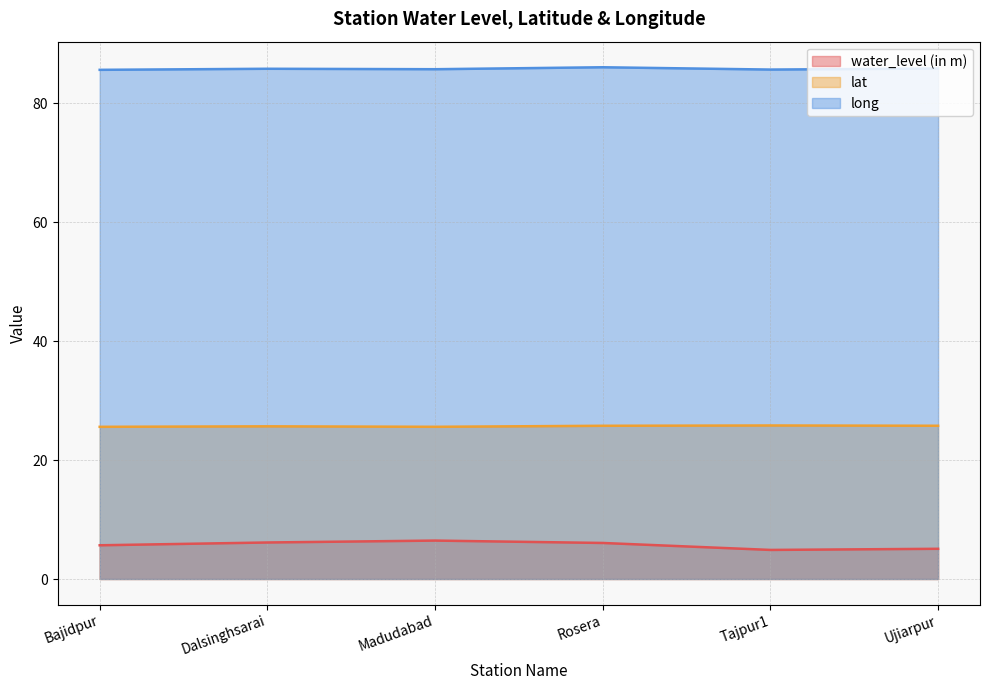

List the labels in order of lat value, smallest first.

Bajidpur, Madudabad, Dalsinghsarai, Rosera, Ujiarpur, Tajpur1